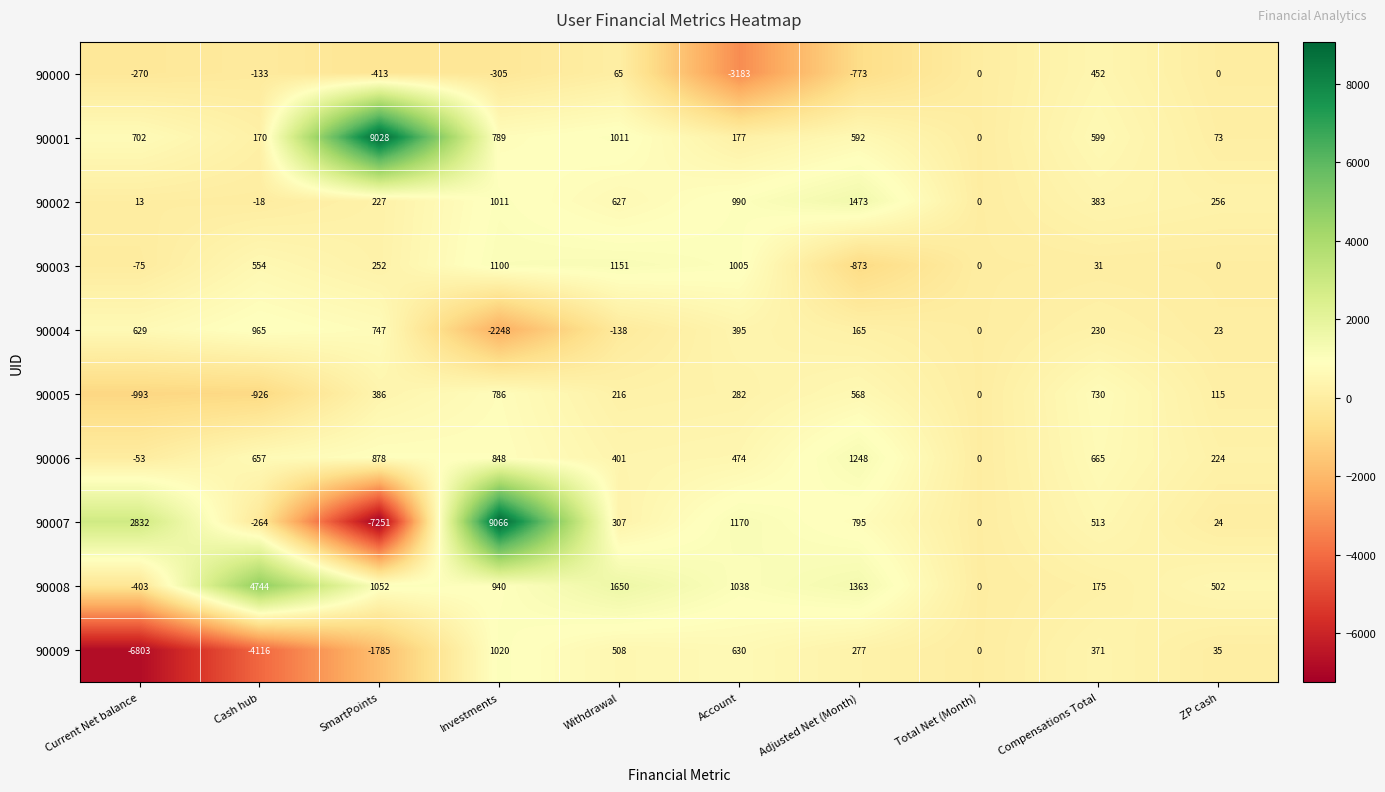

Which series has the largest total across all categories?

90001